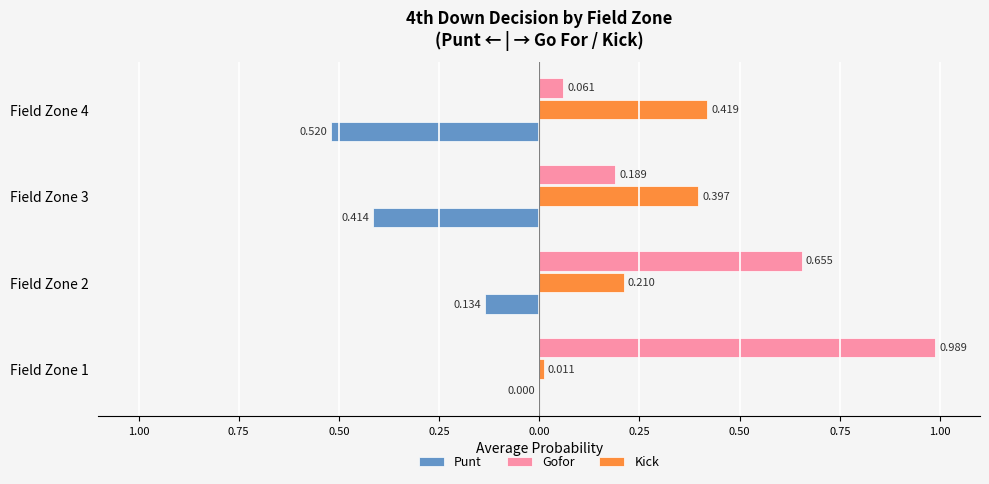

Which series has the largest total across all categories?

Gofor